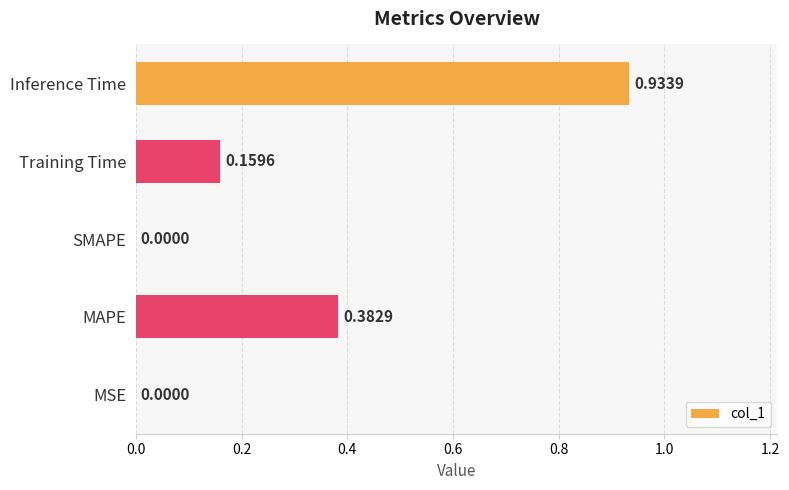

Which has a higher value, SMAPE or Inference Time?

Inference Time